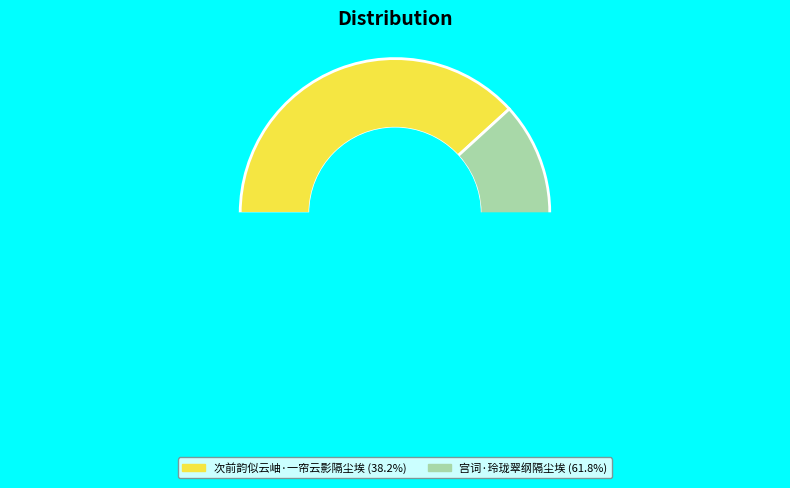

To the nearest percent, what percentage of the pie is 次前韵似云岫·一帘云影隔尘埃?

38%